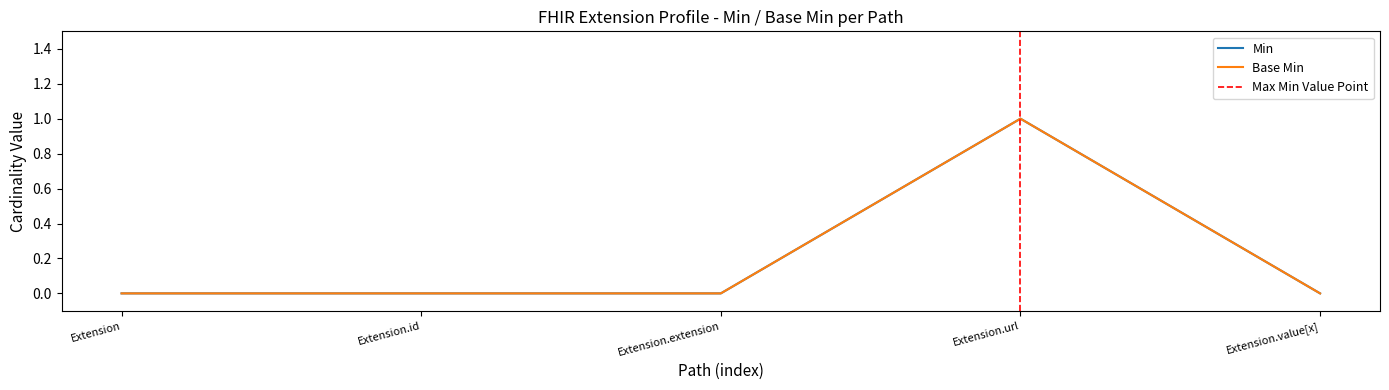

How many data points in Base Min are above 0?

1